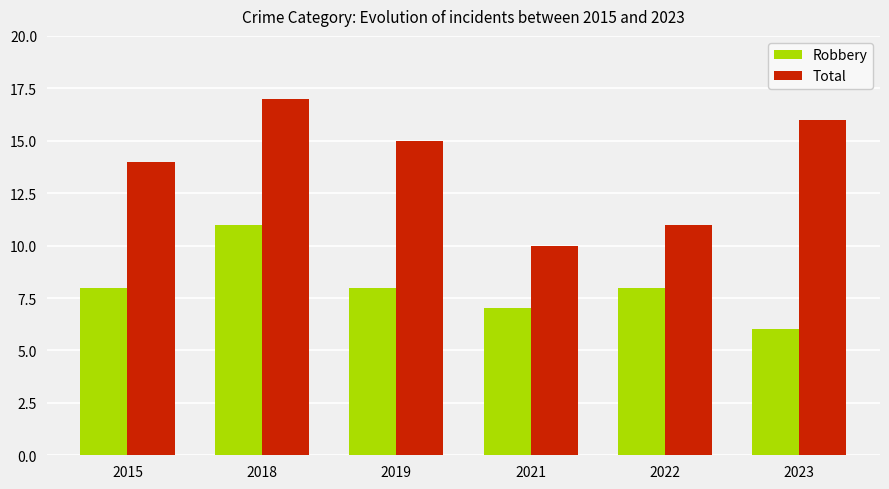

Rank the series by their maximum value, from highest to lowest.

Total, Robbery